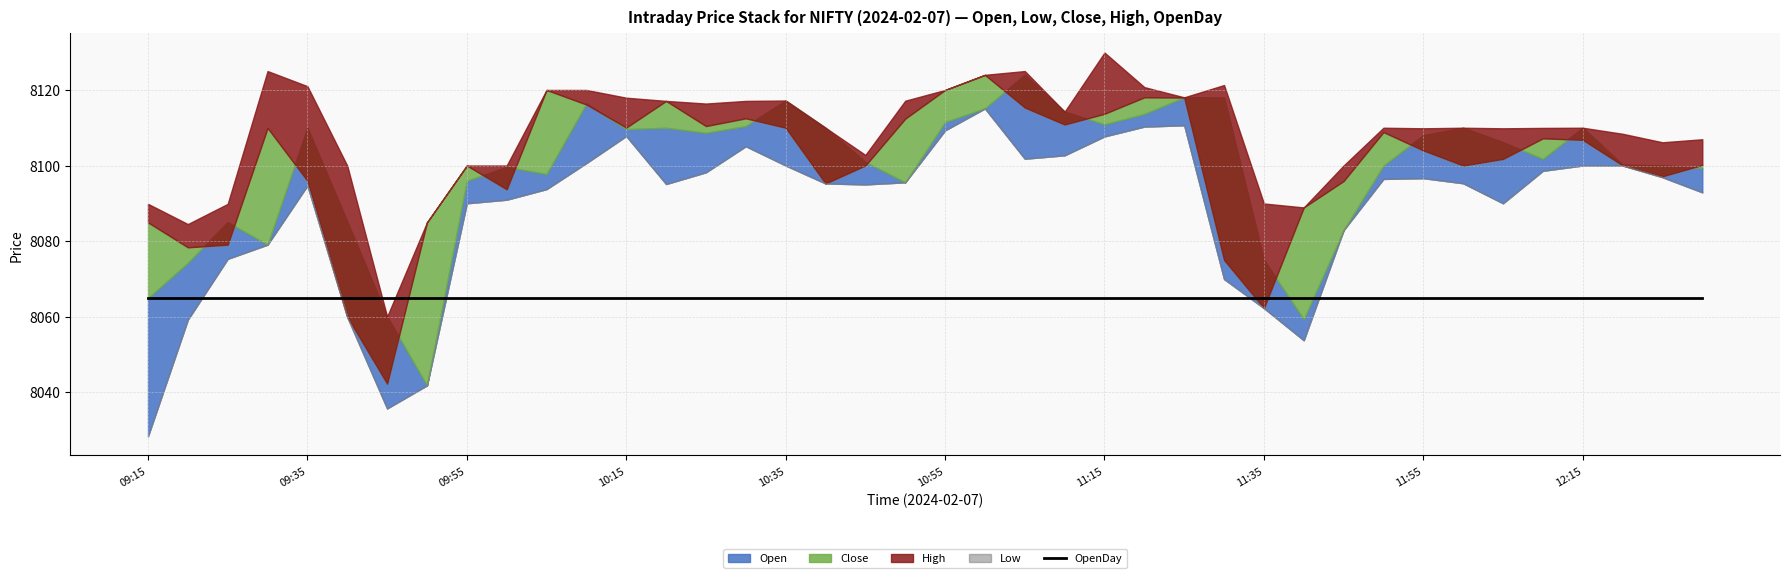

Reading right to left, list all the values displayed in this chart.

Low: 12:30=8092.9	12:25=8096.9	12:20=8100.0	12:15=8100.0	12:10=8098.6	12:05=8090.0	12:00=8095.3	11:55=8096.6	11:50=8096.4	11:45=8082.9	11:40=8053.8	11:35=8062.2	11:30=8069.9	11:25=8110.6	11:20=8110.3	11:15=8107.7	11:10=8102.7	11:05=8101.8	11:00=8115.1	10:55=8109.3	10:50=8095.6	10:45=8095.0	10:40=8095.2	10:35=8100.0	10:30=8105.1	10:25=8098.2	10:20=8095.1	10:15=8107.8	10:10=8100.6	10:05=8093.8	10:00=8090.9	09:55=8090.0	09:50=8041.8	09:45=8035.7	09:40=8059.9	09:35=8094.7	09:30=8079.1	09:25=8075.3	09:20=8059.2	09:15=8028.4
Open: 12:30=8099.4	12:25=8100.1	12:20=8100.2	12:15=8110.0	12:10=8101.8	12:05=8106.1	12:00=8110.0	11:55=8108.0	11:50=8100.0	11:45=8082.9	11:40=8059.3	11:35=8075.0	11:30=8118.0	11:25=8118.1	11:20=8113.6	11:15=8110.9	11:10=8114.2	11:05=8124.0	11:00=8115.1	10:55=8111.5	10:50=8095.6	10:45=8100.9	10:40=8110.0	10:35=8117.2	10:30=8110.4	10:25=8108.6	10:20=8110.0	10:15=8109.6	10:10=8116.4	10:05=8097.8	10:00=8099.6	09:55=8095.9	09:50=8041.8	09:45=8060.0	09:40=8085.1	09:35=8109.9	09:30=8079.1	09:25=8085.0	09:20=8074.2	09:15=8064.9
Close: 12:30=8100.1	12:25=8097.1	12:20=8100.1	12:15=8106.8	12:10=8107.2	12:05=8101.8	12:00=8100.0	11:55=8104.0	11:50=8108.9	11:45=8095.9	11:40=8088.9	11:35=8062.2	11:30=8075.0	11:25=8118.0	11:20=8118.1	11:15=8113.7	11:10=8110.9	11:05=8115.4	11:00=8124.0	10:55=8120.0	10:50=8112.4	10:45=8100.0	10:40=8095.2	10:35=8110.0	10:30=8112.5	10:25=8110.4	10:20=8117.1	10:15=8110.1	10:10=8116.1	10:05=8120.0	10:00=8093.7	09:55=8100.0	09:50=8084.9	09:45=8042.2	09:40=8059.9	09:35=8095.9	09:30=8109.9	09:25=8079.1	09:20=8078.4	09:15=8084.9
High: 12:30=8106.9	12:25=8106.1	12:20=8108.4	12:15=8110.0	12:10=8109.9	12:05=8109.9	12:00=8110.0	11:55=8109.9	11:50=8110.0	11:45=8100.0	11:40=8088.9	11:35=8089.9	11:30=8121.3	11:25=8118.1	11:20=8120.8	11:15=8129.9	11:10=8114.2	11:05=8125.0	11:00=8124.0	10:55=8120.0	10:50=8117.1	10:45=8102.8	10:40=8110.0	10:35=8117.2	10:30=8117.1	10:25=8116.4	10:20=8117.1	10:15=8117.9	10:10=8120.0	10:05=8120.0	10:00=8100.0	09:55=8100.0	09:50=8084.9	09:45=8060.0	09:40=8099.9	09:35=8121.0	09:30=8125.0	09:25=8089.9	09:20=8084.5	09:15=8089.9
OpenDay: 12:30=8064.9	12:25=8064.9	12:20=8064.9	12:15=8064.9	12:10=8064.9	12:05=8064.9	12:00=8064.9	11:55=8064.9	11:50=8064.9	11:45=8064.9	11:40=8064.9	11:35=8064.9	11:30=8064.9	11:25=8064.9	11:20=8064.9	11:15=8064.9	11:10=8064.9	11:05=8064.9	11:00=8064.9	10:55=8064.9	10:50=8064.9	10:45=8064.9	10:40=8064.9	10:35=8064.9	10:30=8064.9	10:25=8064.9	10:20=8064.9	10:15=8064.9	10:10=8064.9	10:05=8064.9	10:00=8064.9	09:55=8064.9	09:50=8064.9	09:45=8064.9	09:40=8064.9	09:35=8064.9	09:30=8064.9	09:25=8064.9	09:20=8064.9	09:15=8064.9